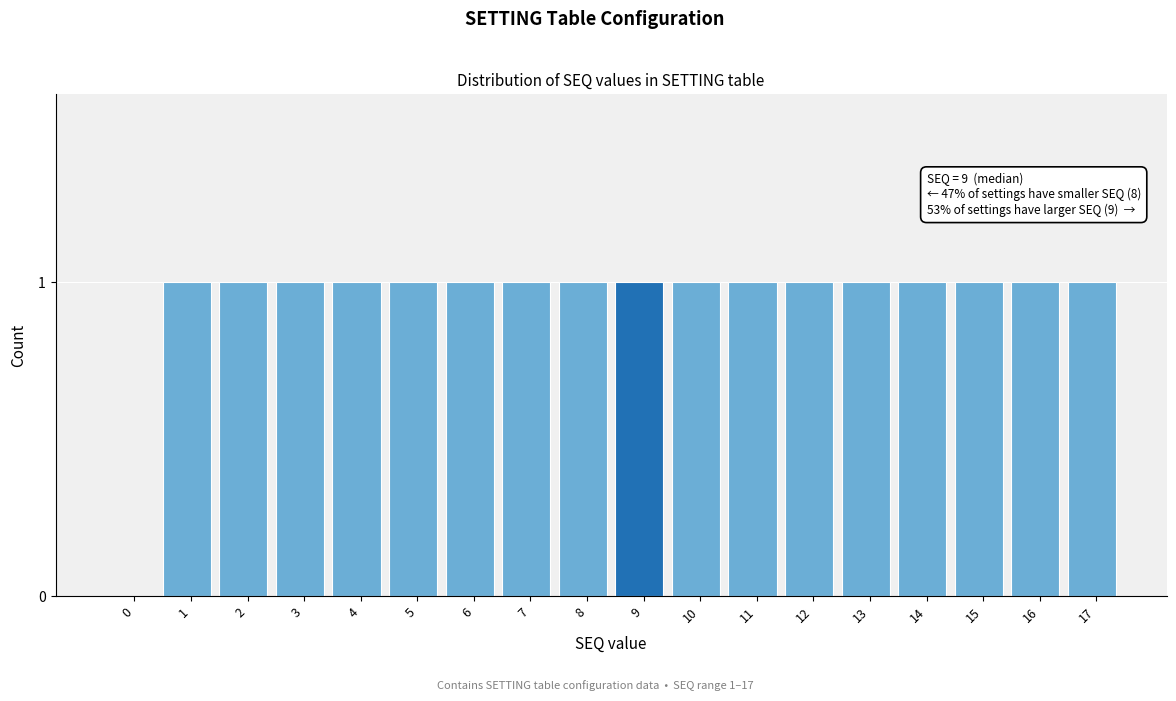

Reading right to left, list all the values displayed in this chart.

17=1	16=1	15=1	14=1	13=1	12=1	11=1	10=1	9=1	8=1	7=1	6=1	5=1	4=1	3=1	2=1	1=1	0=0